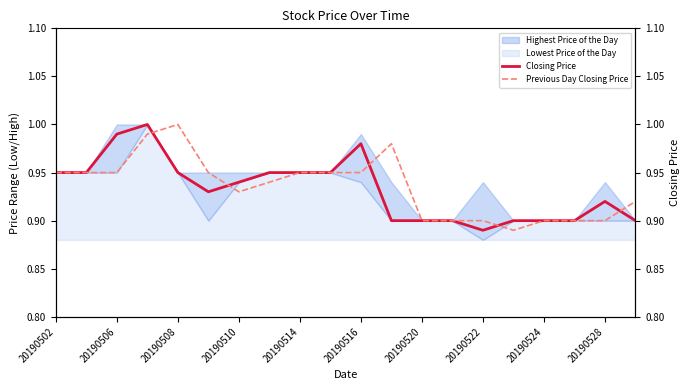

What is the sum of all Closing Price values?

18.6